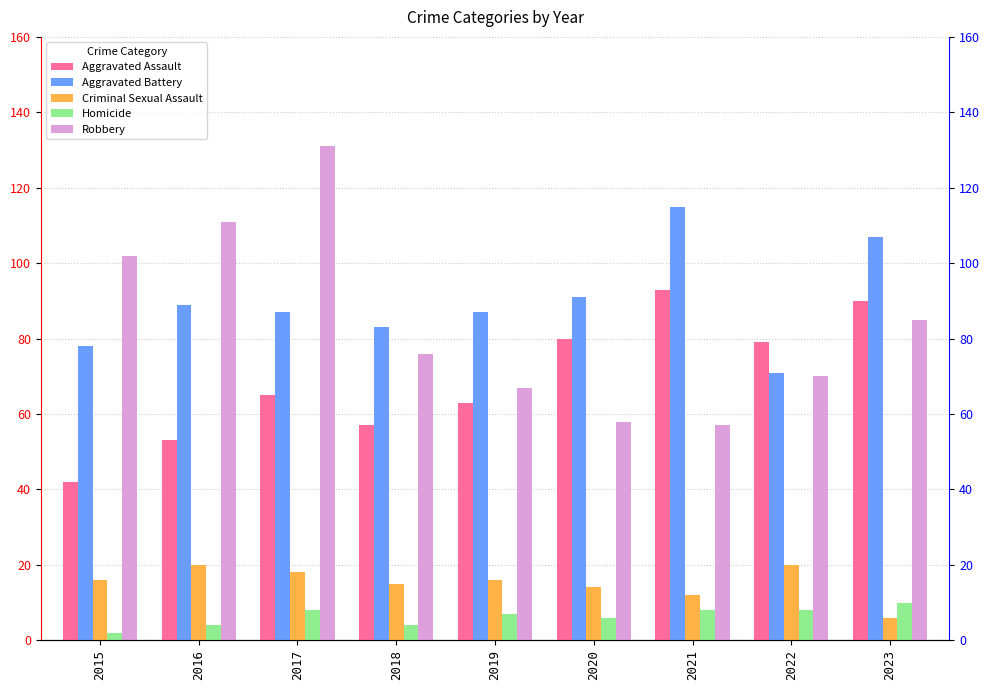

How many values in the Robbery series exceed 76?

4